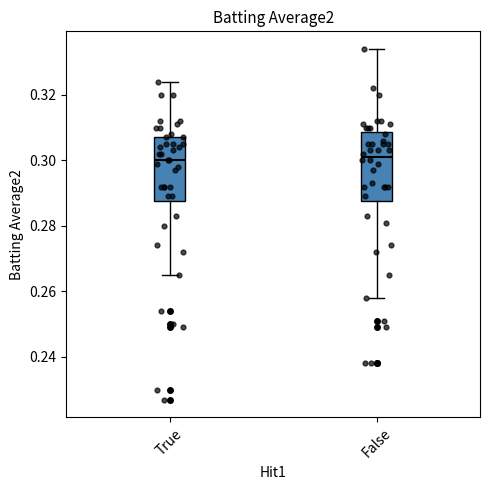

Reading left to right, transcribe this box plot: for each box, give where its median line is, the range the box spans, and where its two whiskers end, as read against the y-axis. The values are not printed on the chart, so give them approximately, as read against the axis.

True: median 0.300, box 0.288 to 0.308, whiskers 0.266 to 0.324
False: median 0.302, box 0.288 to 0.308, whiskers 0.258 to 0.334